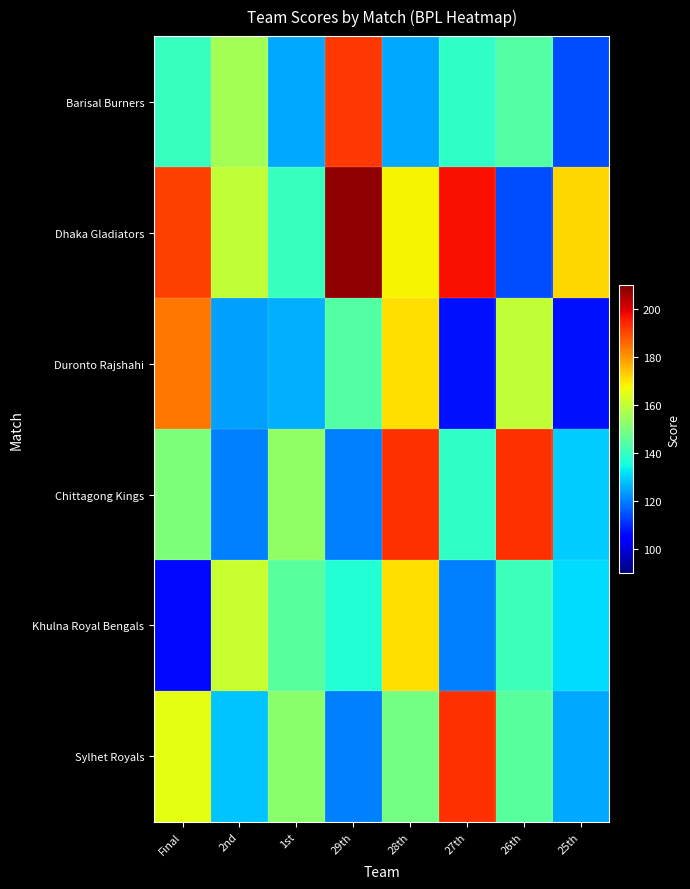

Which label corresponds to the largest value in the chart?

29th